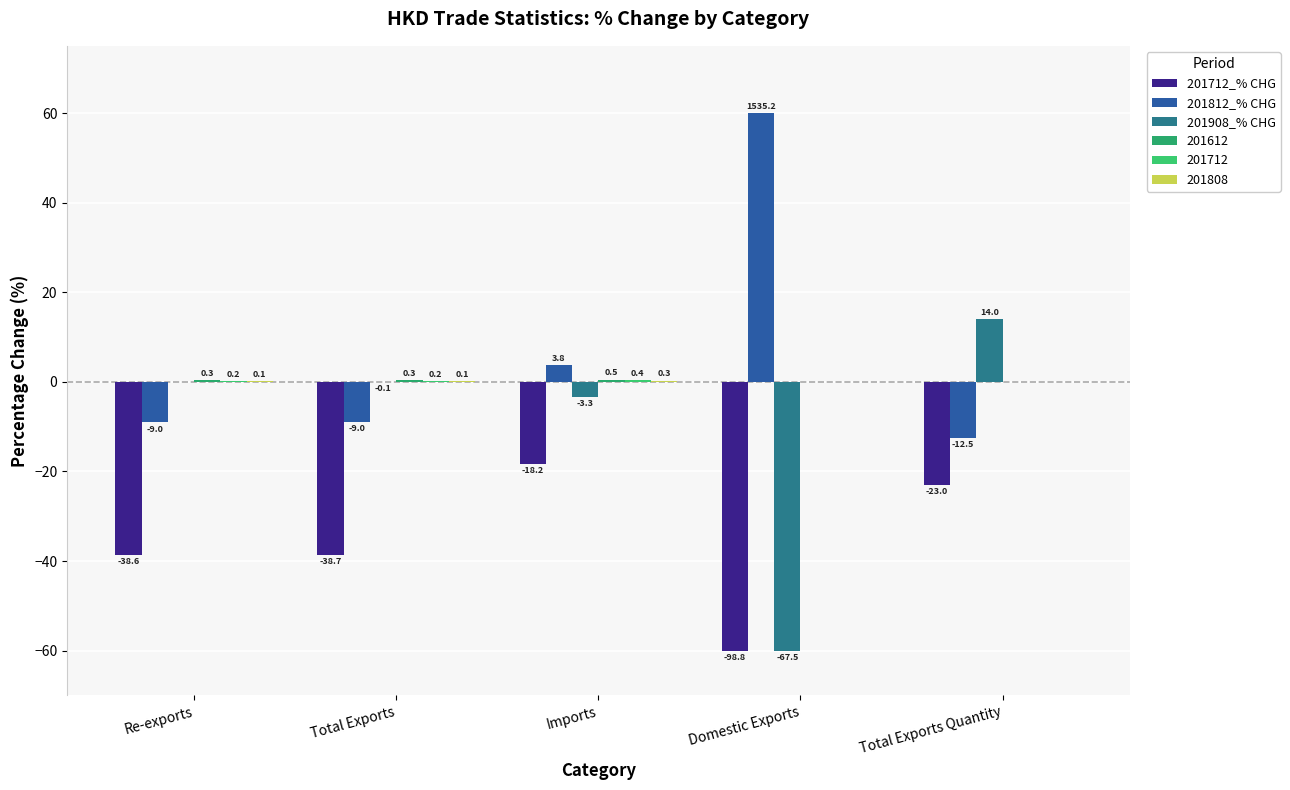

How many groups of bars are there?

5